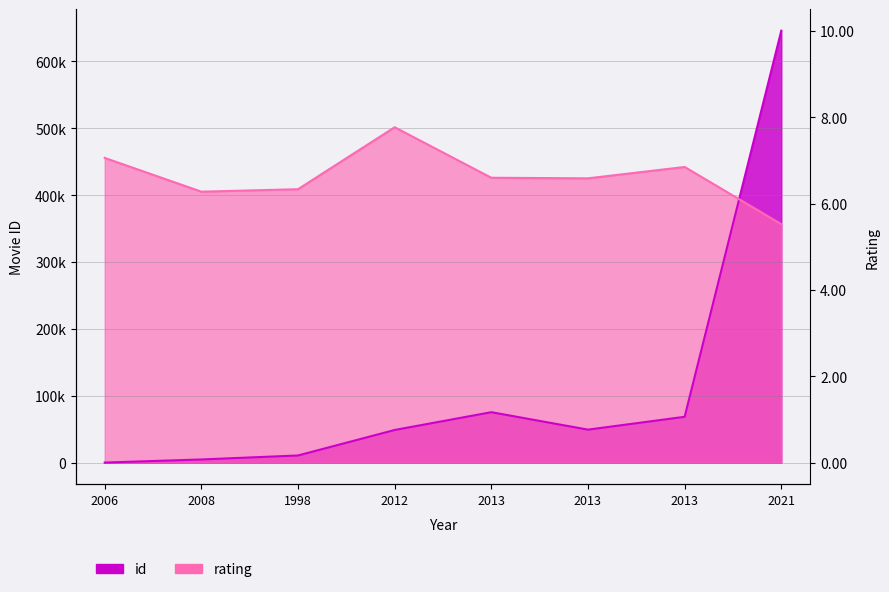

Which series has the largest range (max minus min)?

id